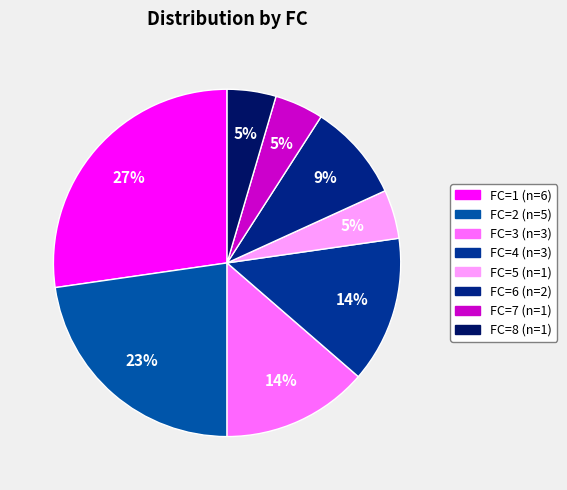

Is FC=3 the majority of the pie?

No